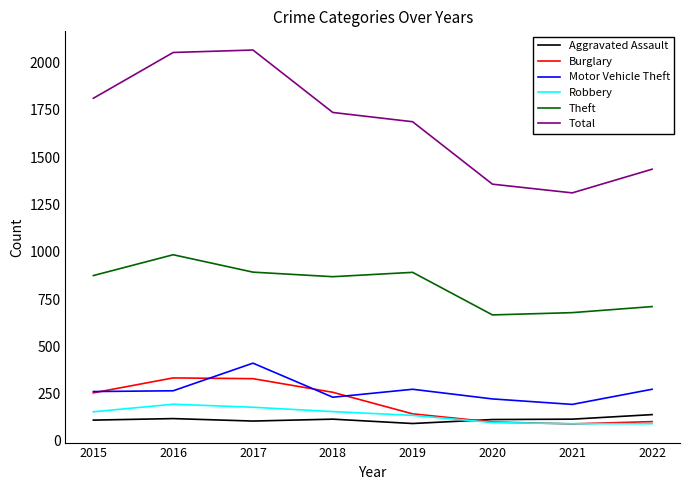

Count the number of data series in this chart.

6